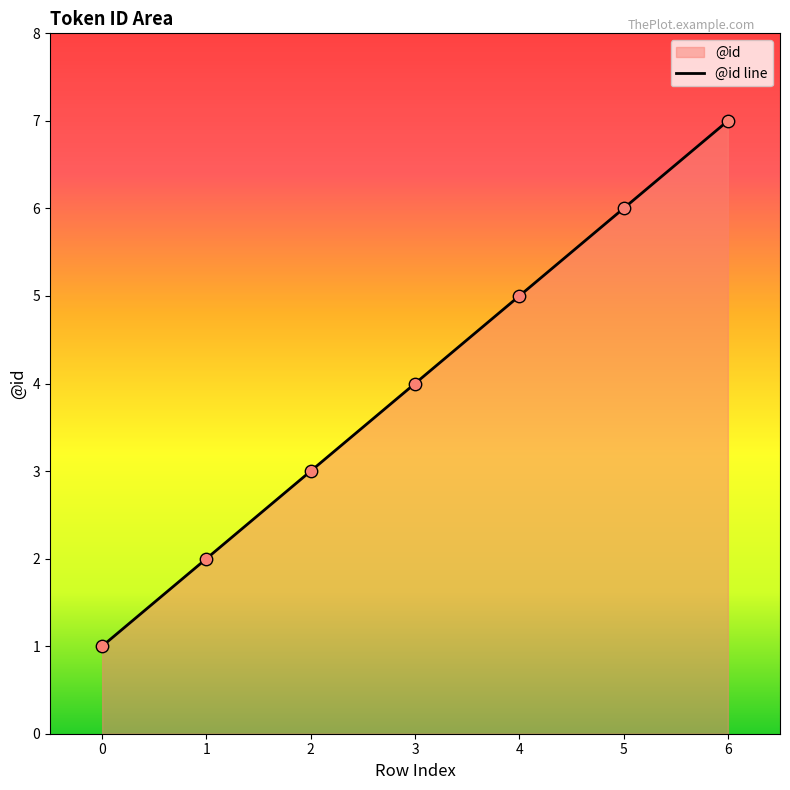

Approximately how many times larger is the value at 2 compared to 1?

1.5